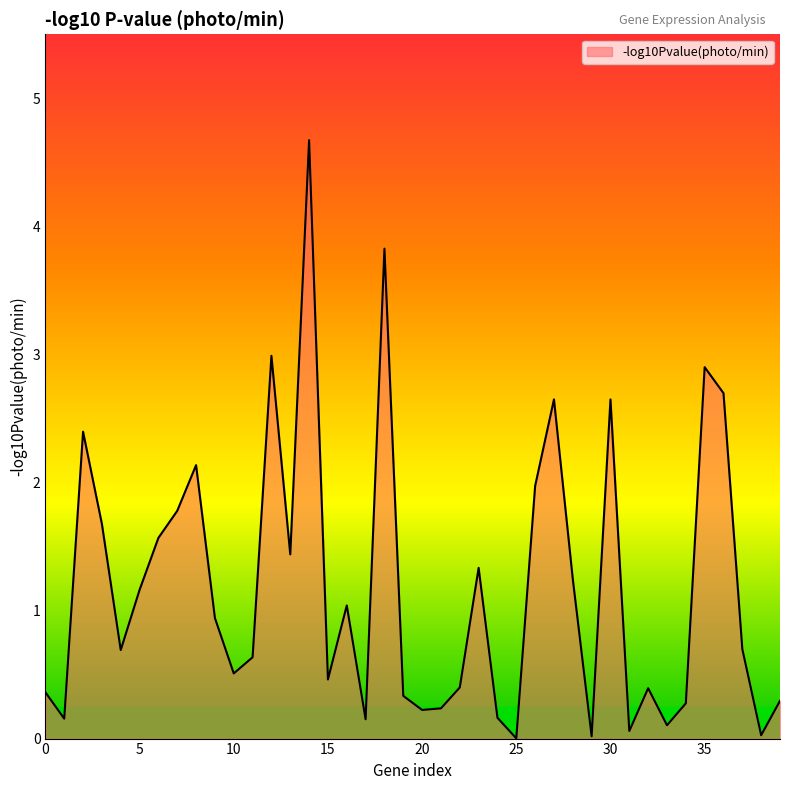

What is the difference between the maximum and minimum values?

4.7